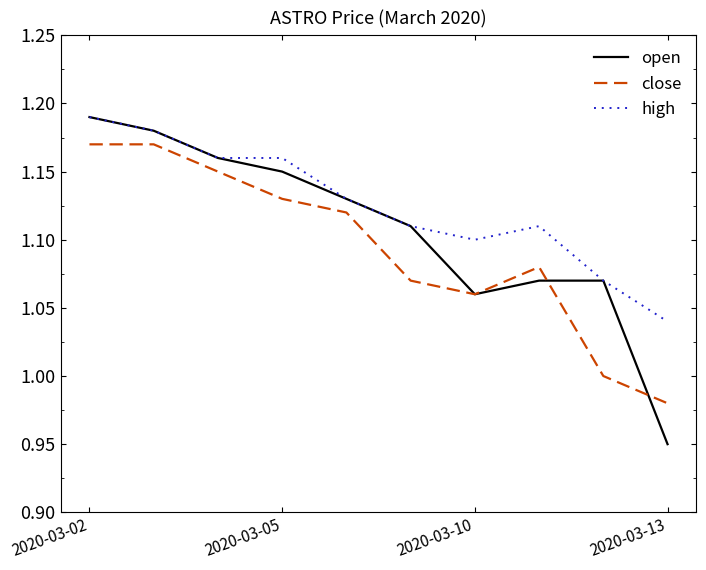

Which series has the largest total across all categories?

high